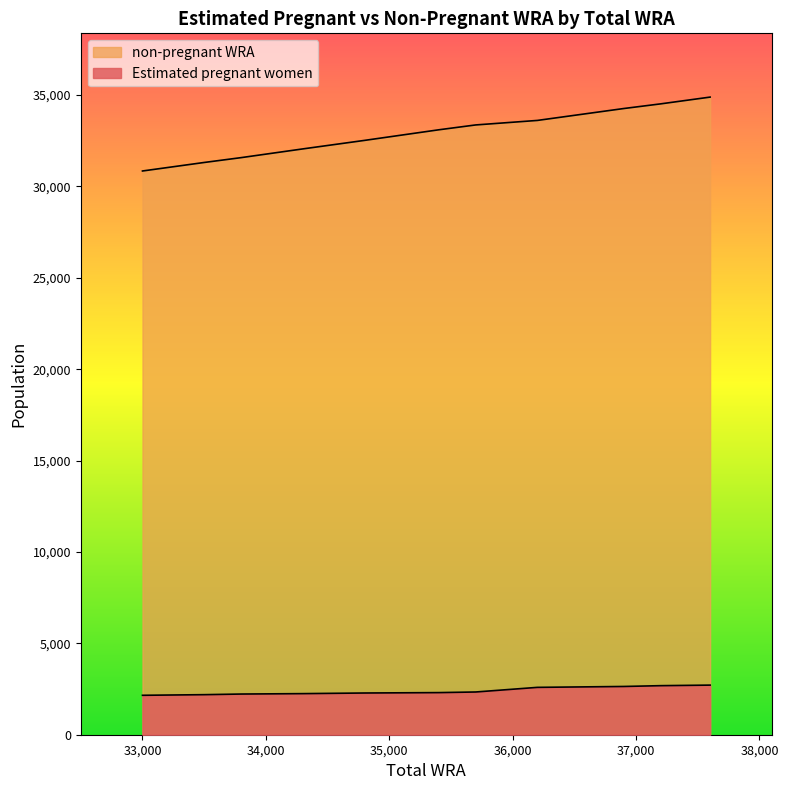

What is the sum of all values?

362022.5